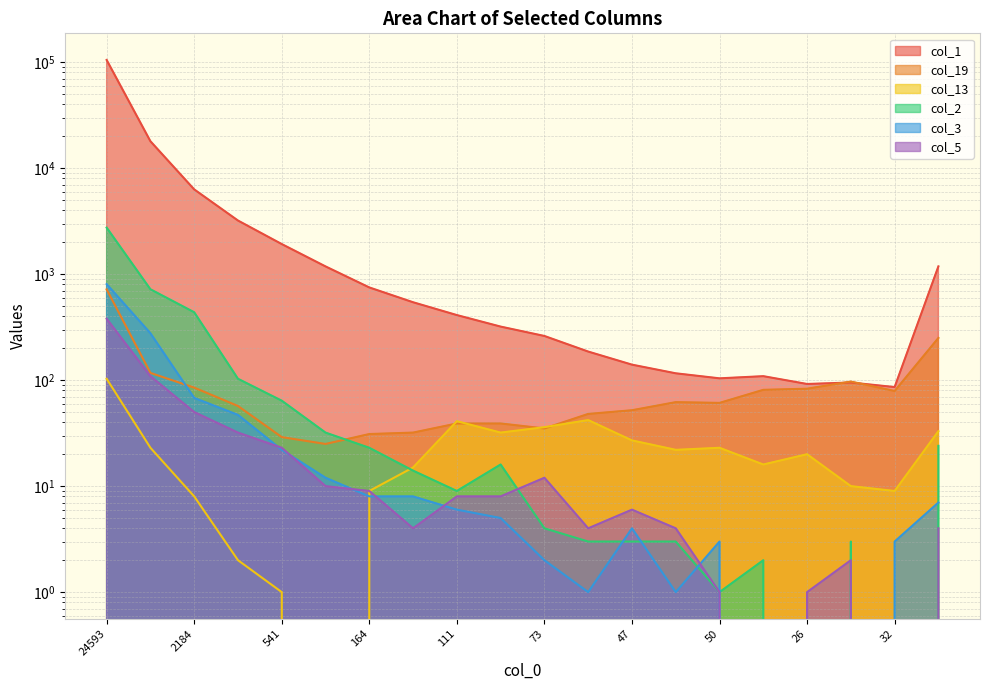

The value of col_5 at 50 is 1. True or false?

False